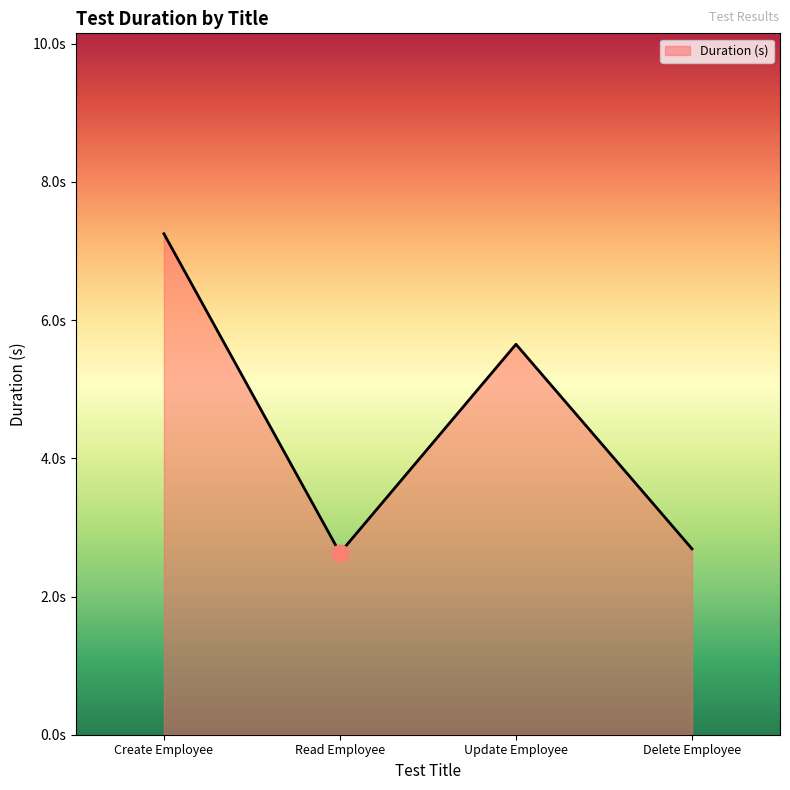

Is this an area chart (filled region under the line)?

Yes